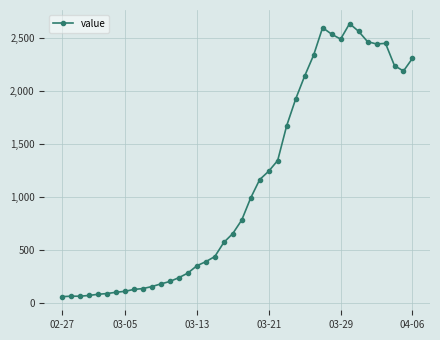

True or false: there are more than 2 points higher than both neighbors.

True